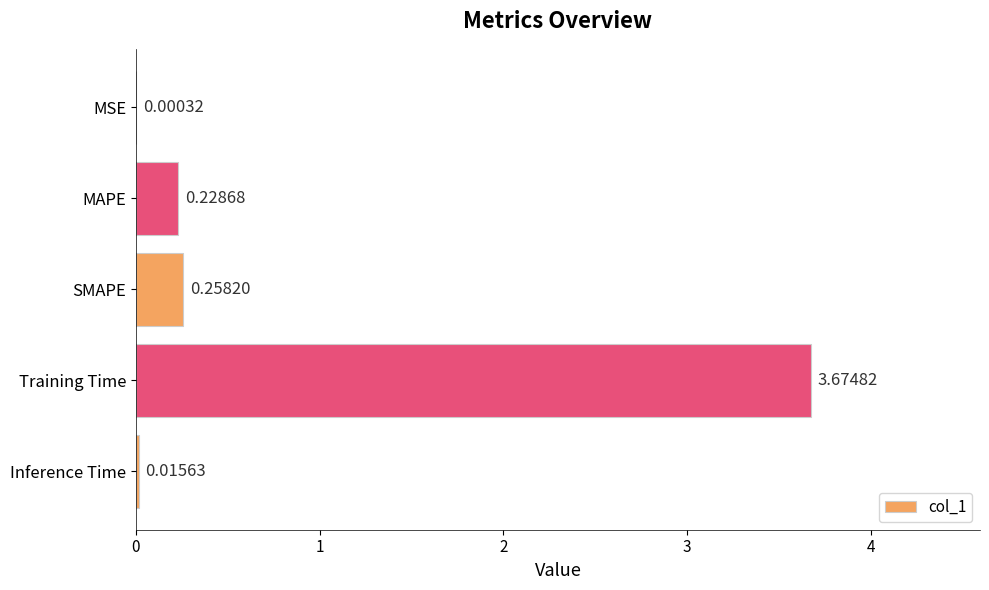

At which label is the value closest to 1?

SMAPE